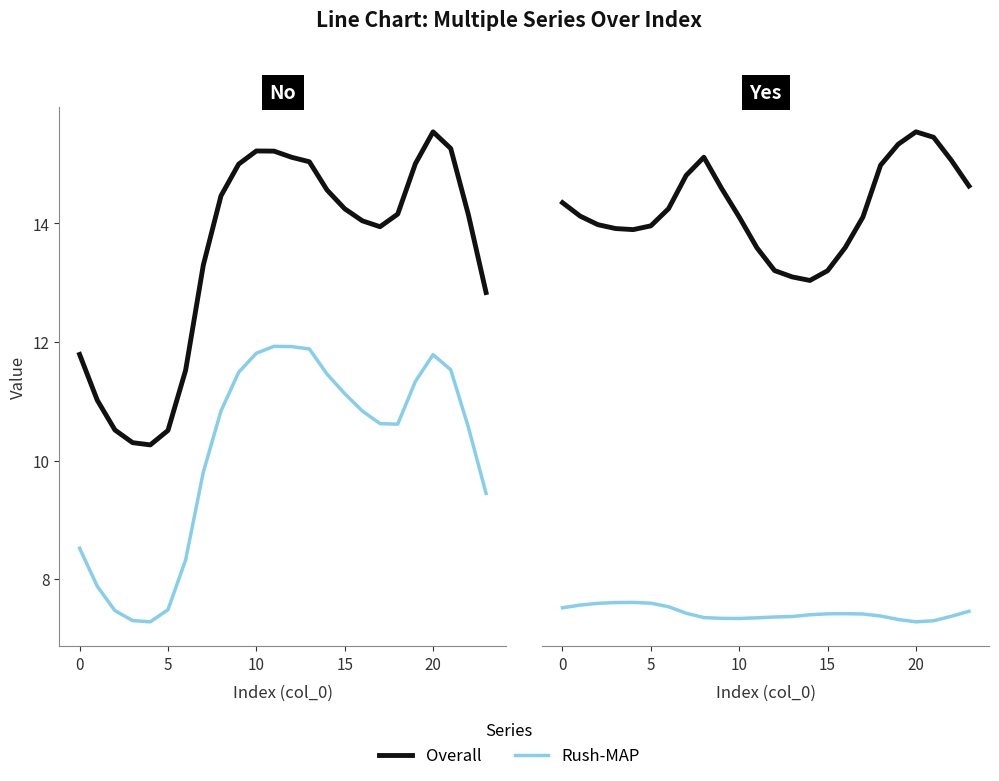

Count the number of data series in this chart.

2